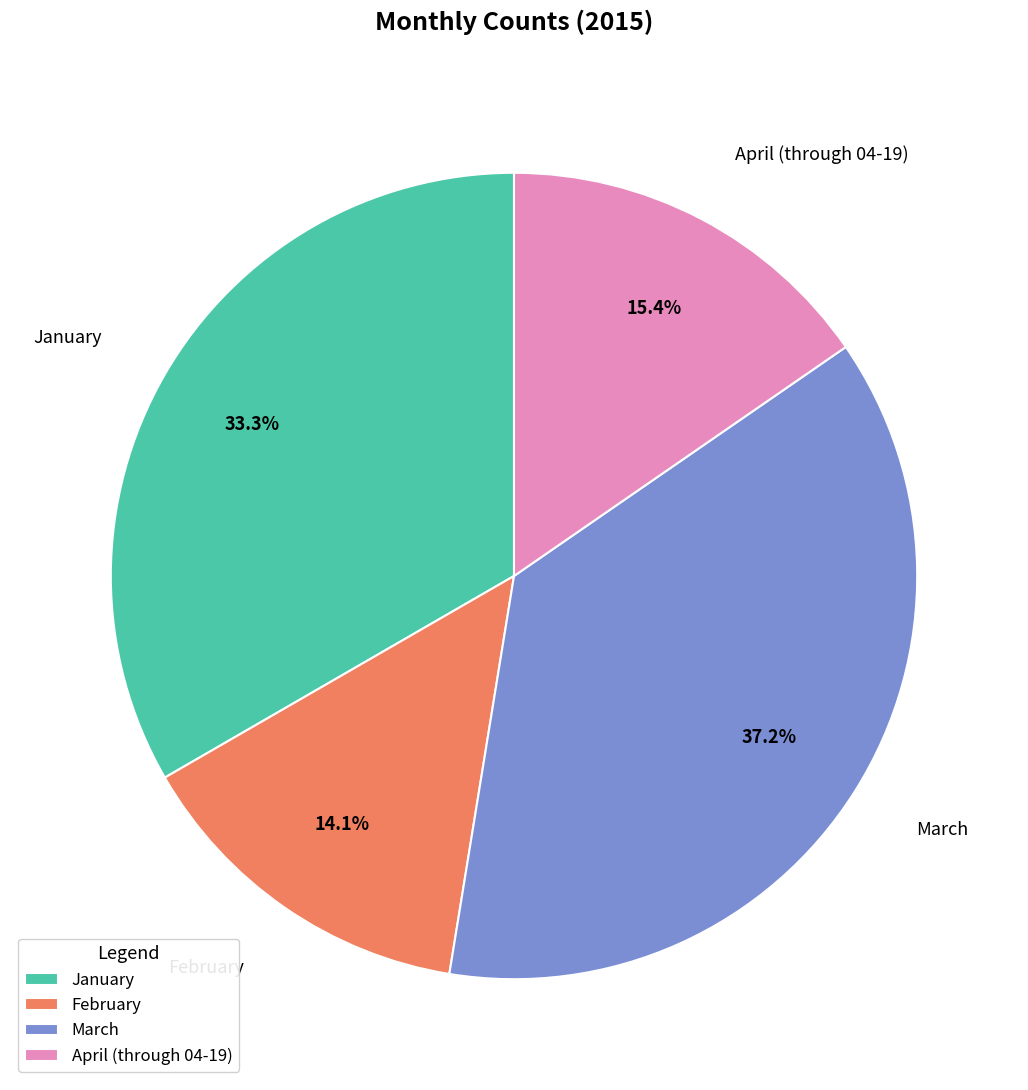

Do March and February together represent more than half of the pie?

Yes